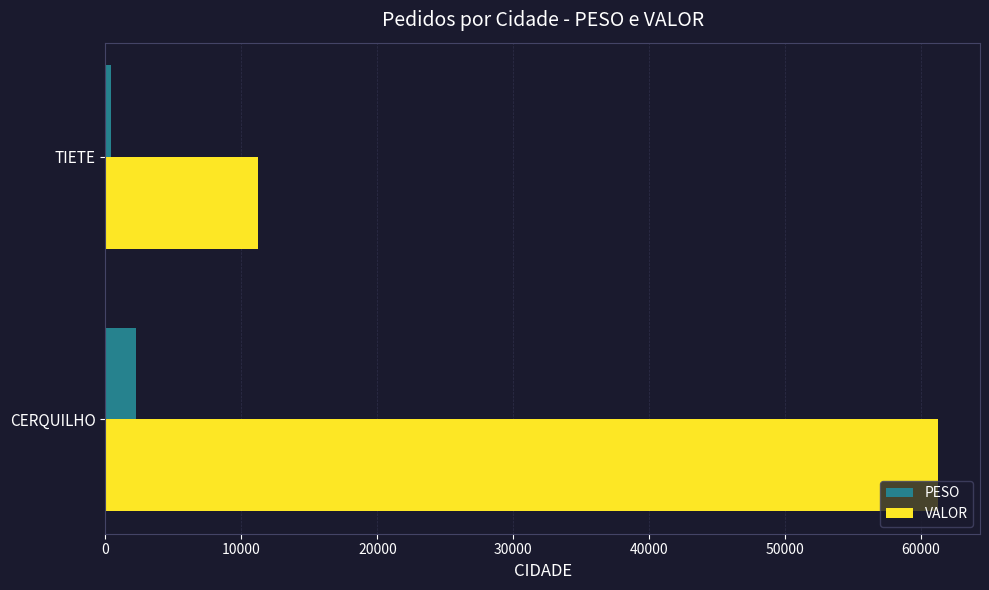

Is it true that VALOR equals 61272.4 at CERQUILHO?

True